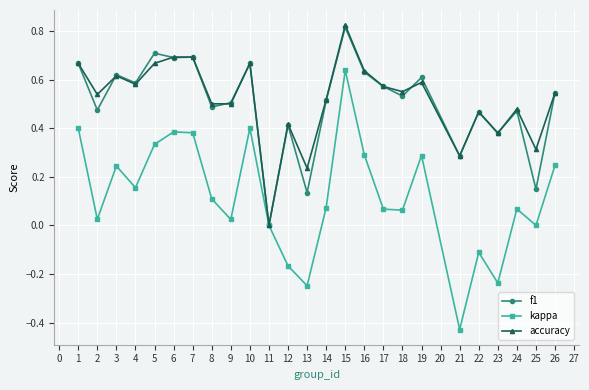

Rank the series at 13 from highest to lowest value.

accuracy, f1, kappa